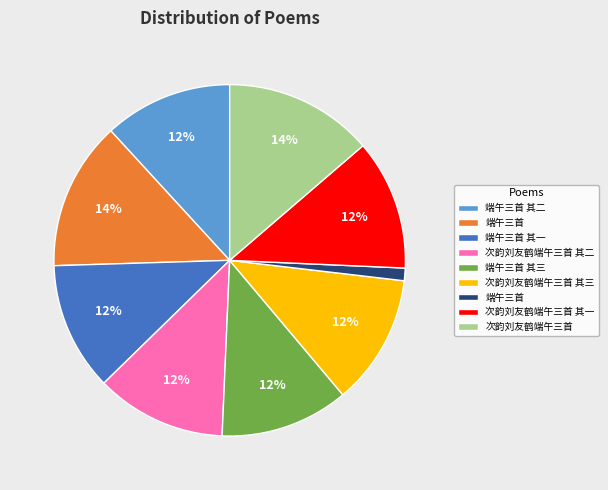

To the nearest percent, what is the average slice percentage?

11%